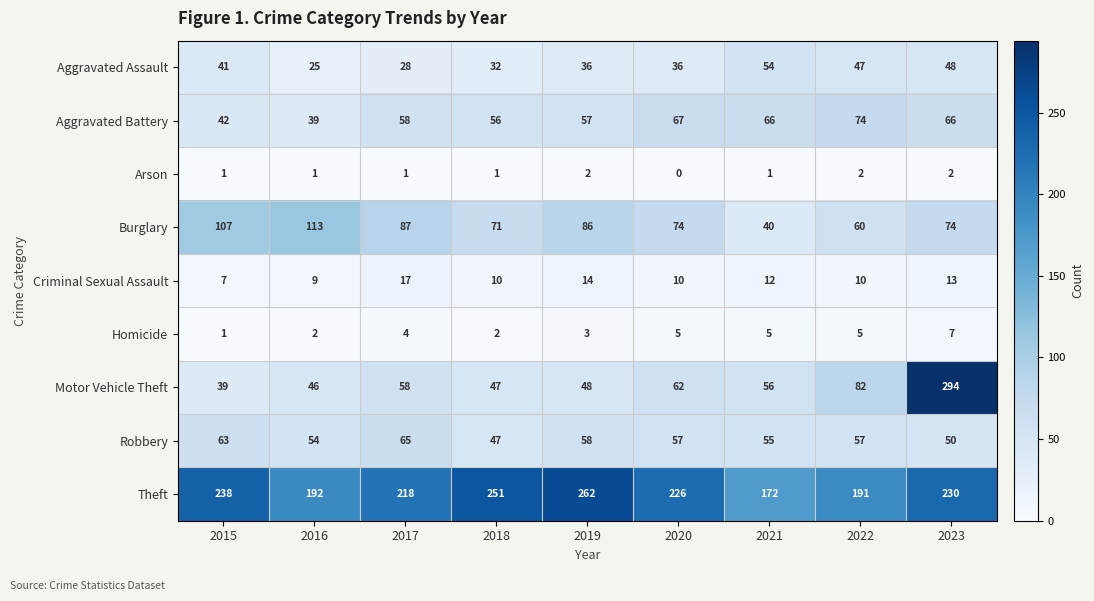

The Motor Vehicle Theft series shows 46 at 2016. True or false?

True